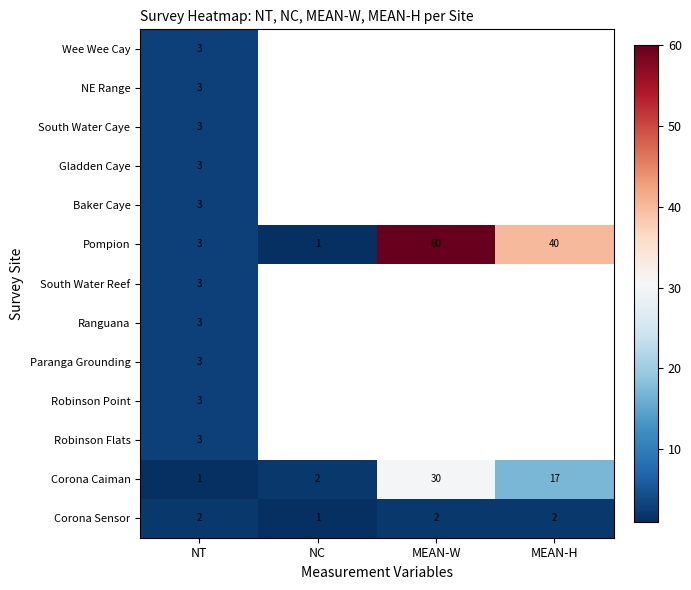

Where does the Pompion series first go above 40?

MEAN-W